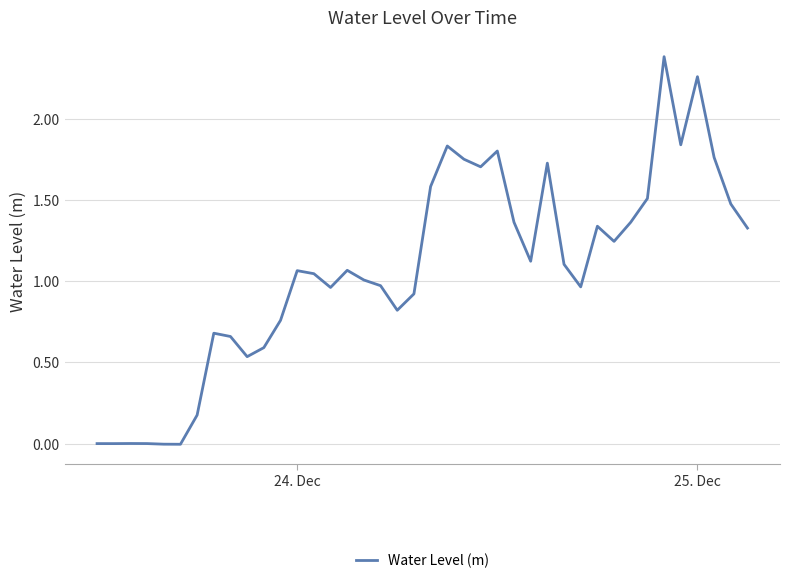

What is the difference between the maximum and minimum values?

2.4